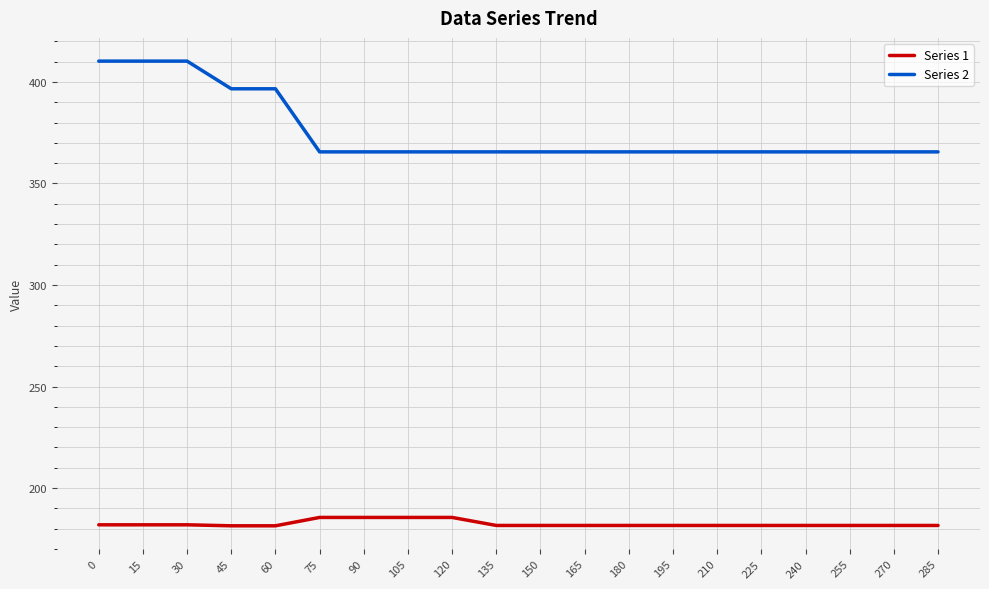

Is the value of Series 2 at 45 greater than the value of Series 1 at 270?

Yes